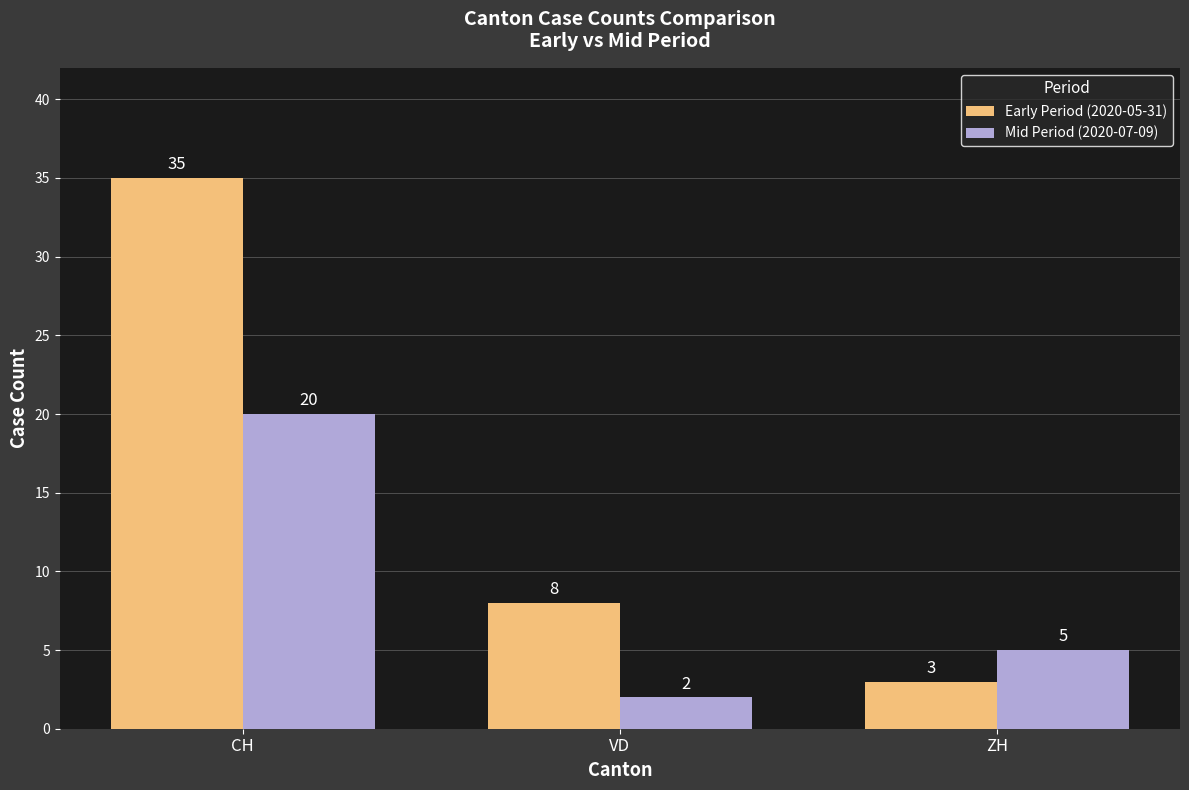

Reading left to right, list all the values displayed in this chart.

Early Period (2020-05-31): CH=35	VD=8	ZH=3
Mid Period (2020-07-09): CH=20	VD=2	ZH=5